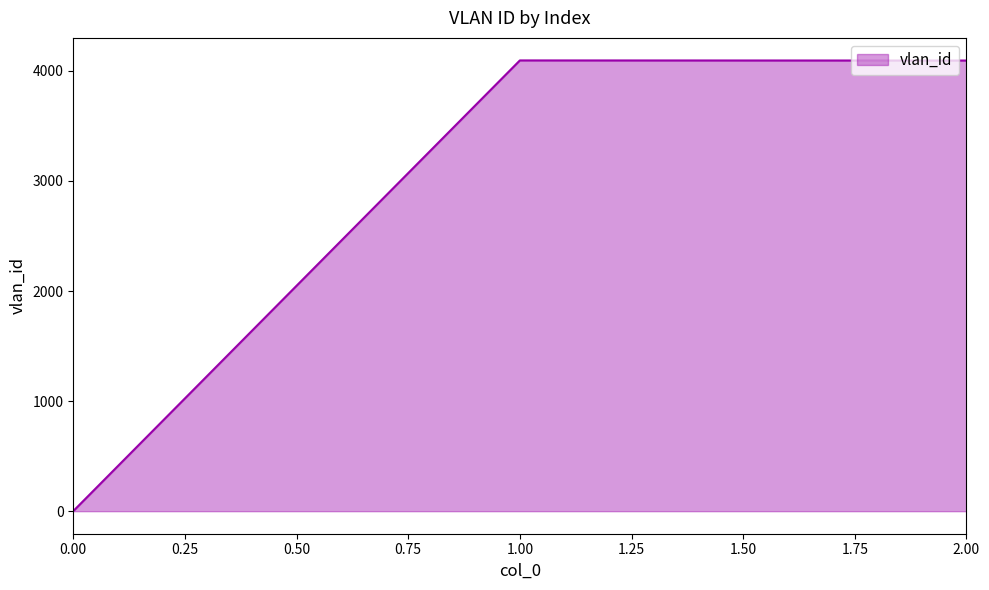

What is the greatest value displayed?

4095